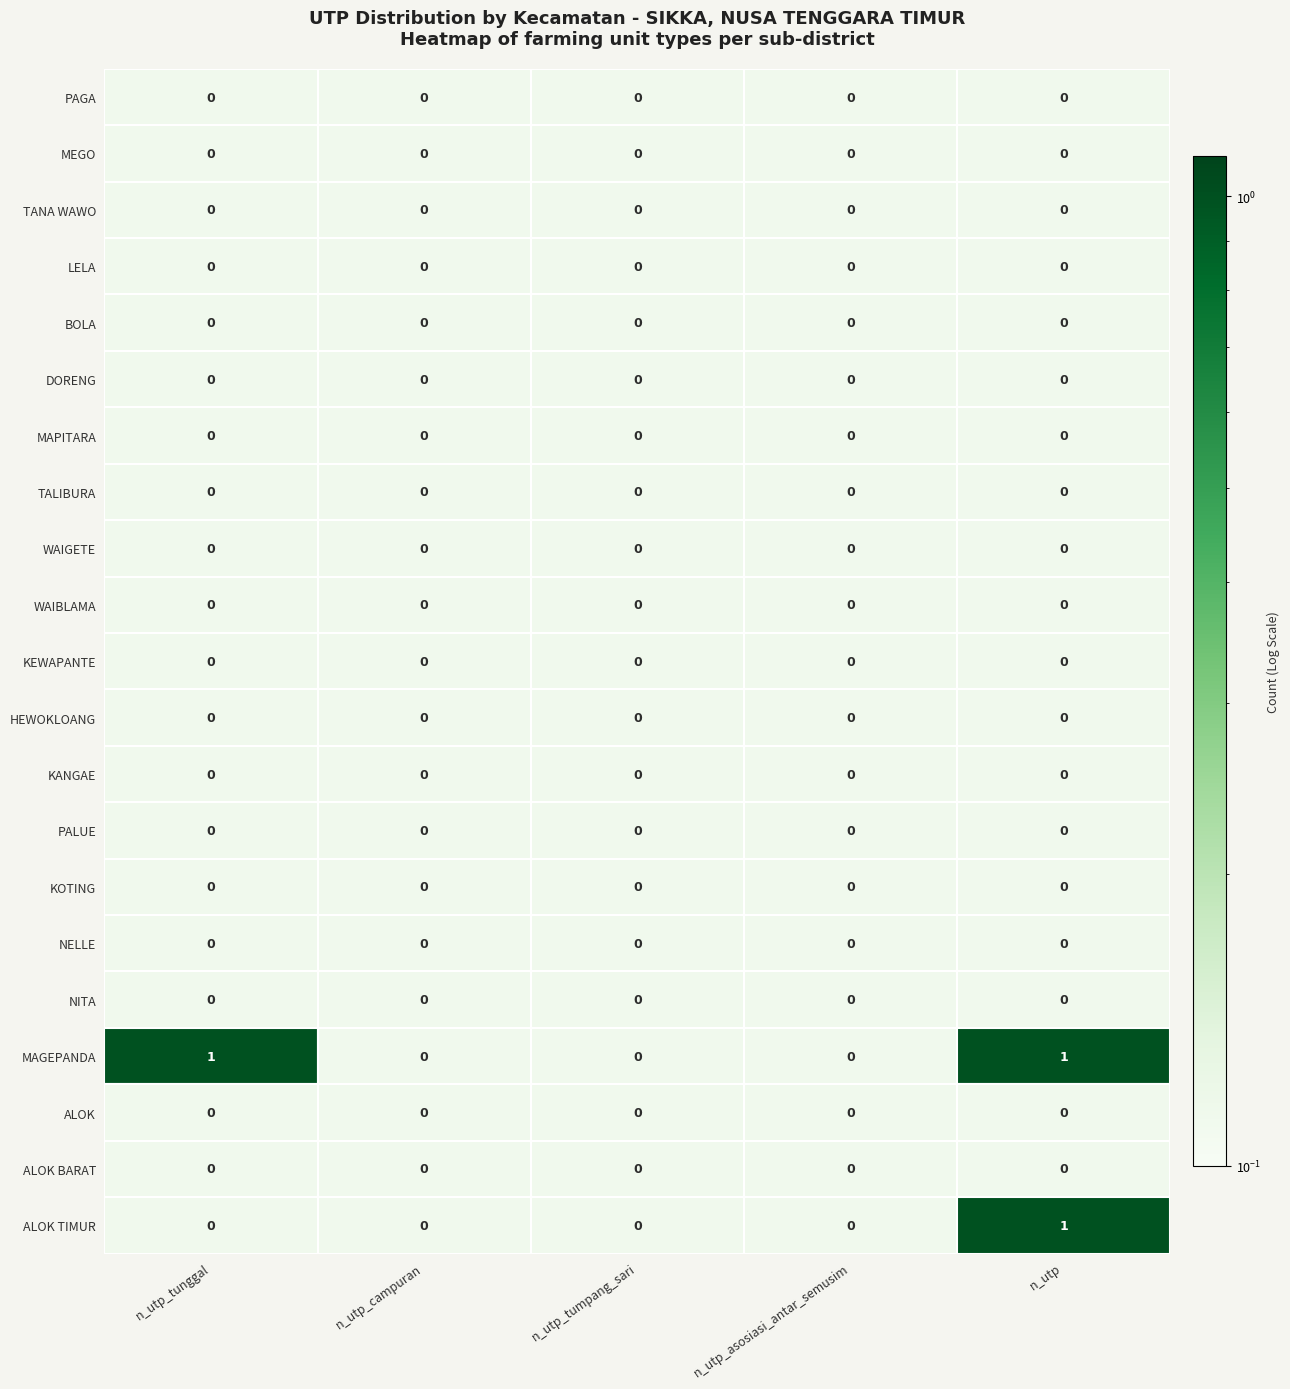

At how many categories does at least one series exceed 0?

2